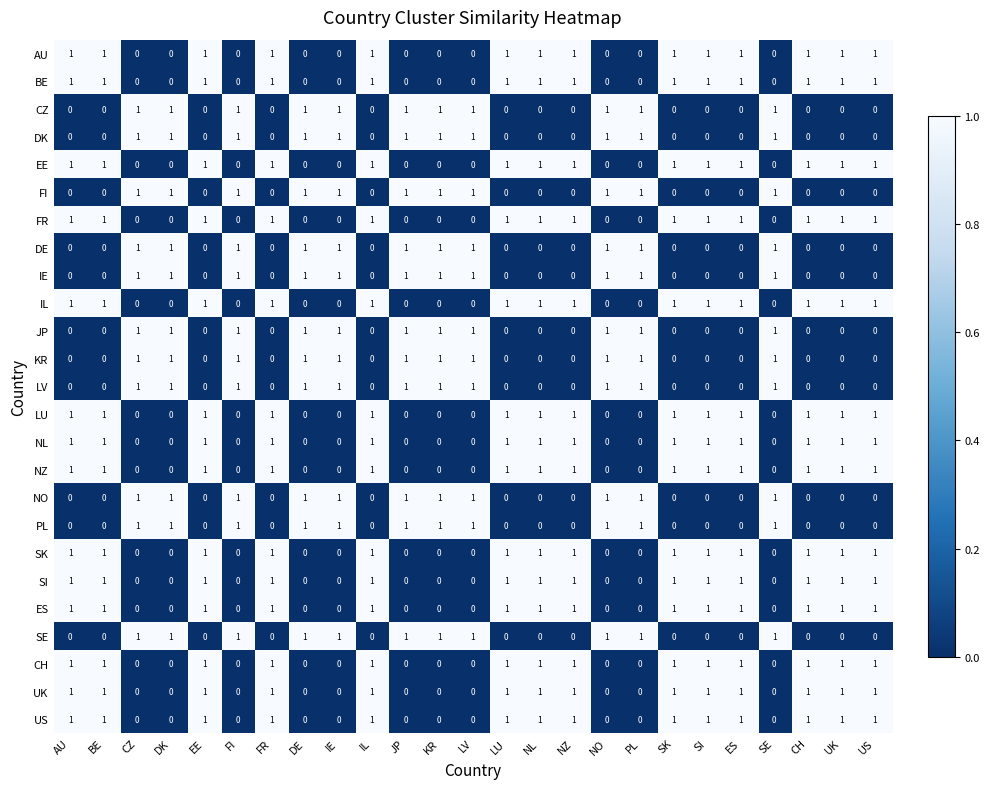

What is the sum of all NL values?

14